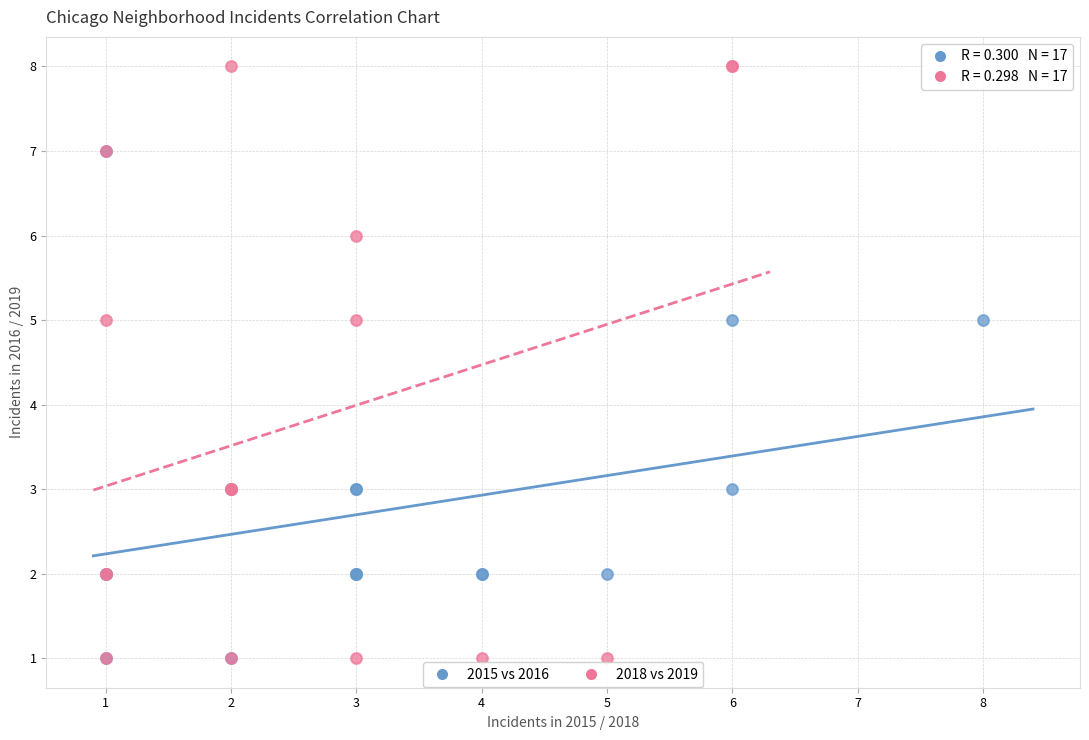

Which series has the largest Y range (max minus min)?

2018 vs 2019